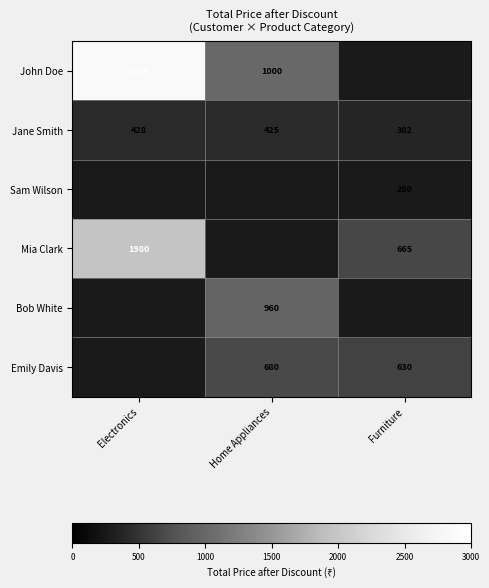

At how many categories does at least one series exceed 1126?

1